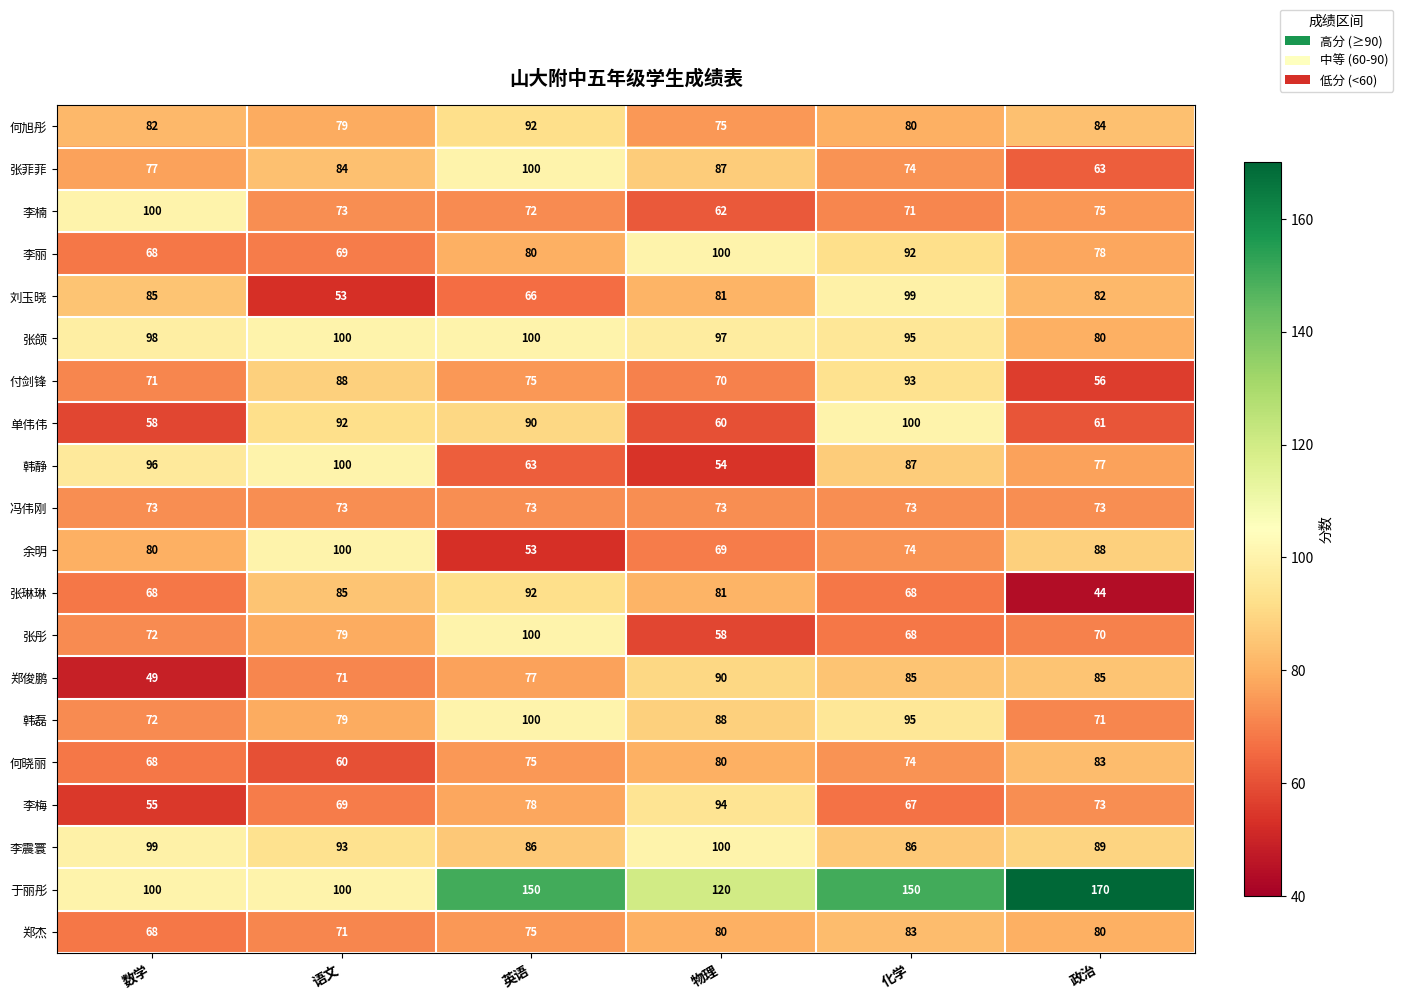

List the labels in order of 李丽 value, smallest first.

数学, 语文, 政治, 英语, 化学, 物理